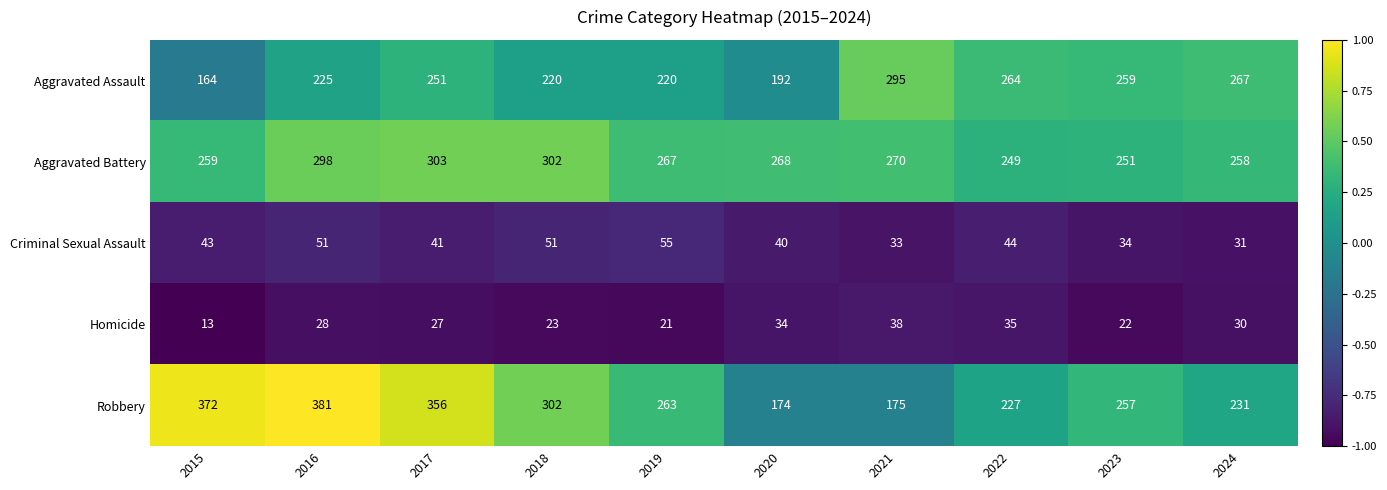

How many data points does each series have?

10